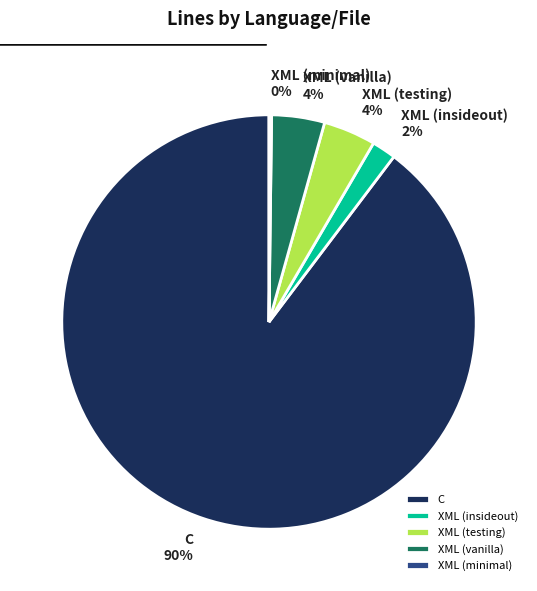

To the nearest percent, what percentage of the pie is XML (testing)?

4%